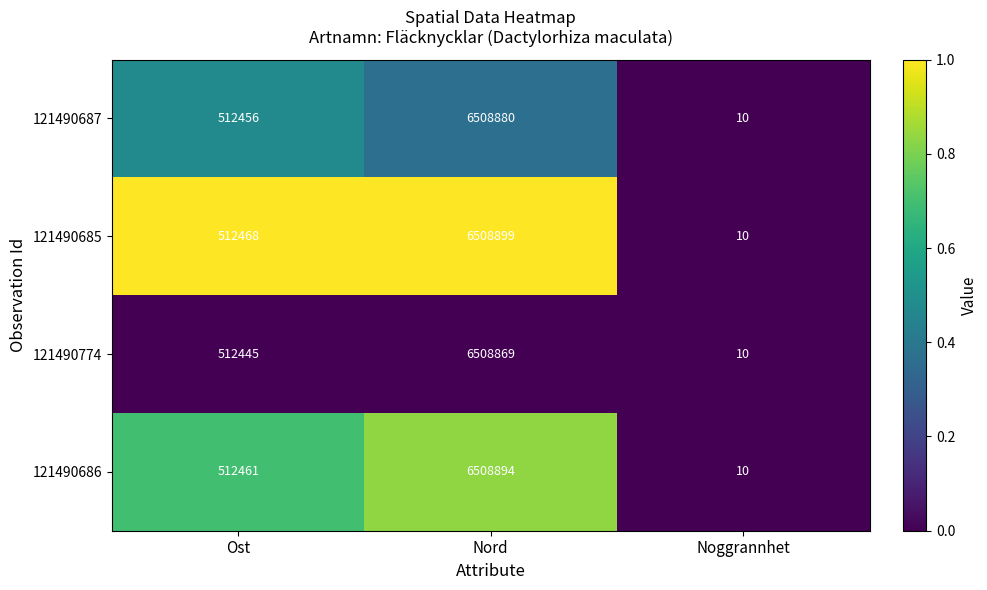

Which series has the widest spread of values?

121490685